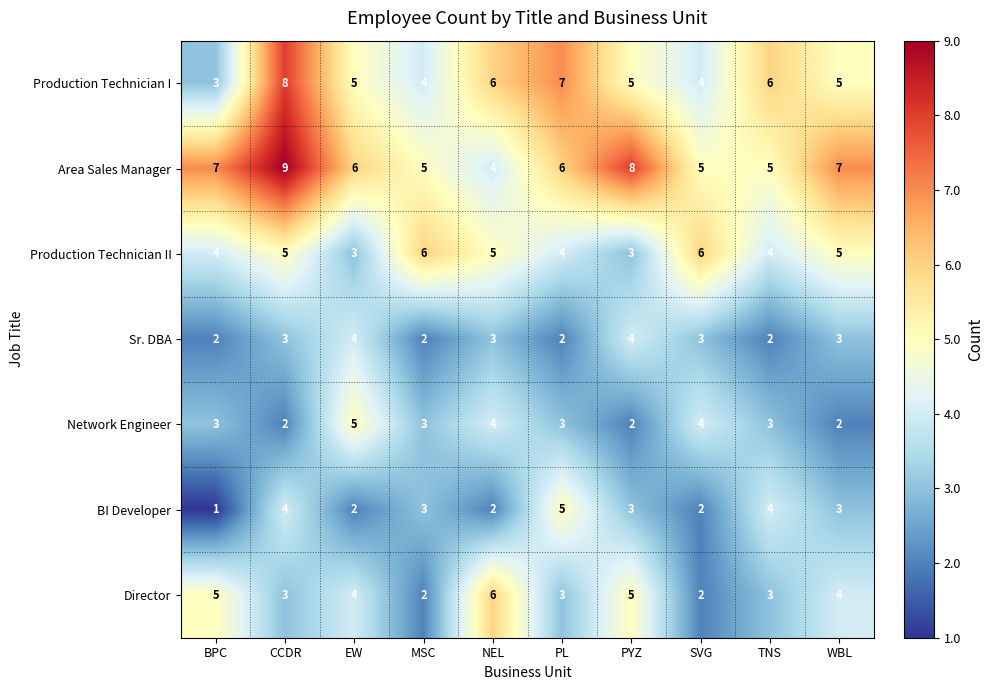

What is the difference between the maximum and minimum values in the Production Technician I series?

5